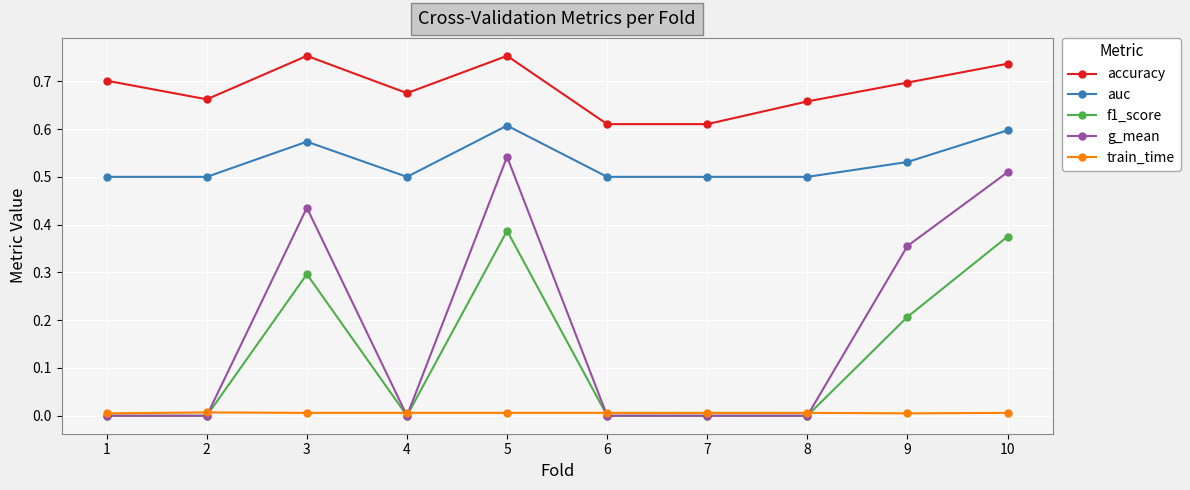

True or false: auc and g_mean intersect in this chart.

False